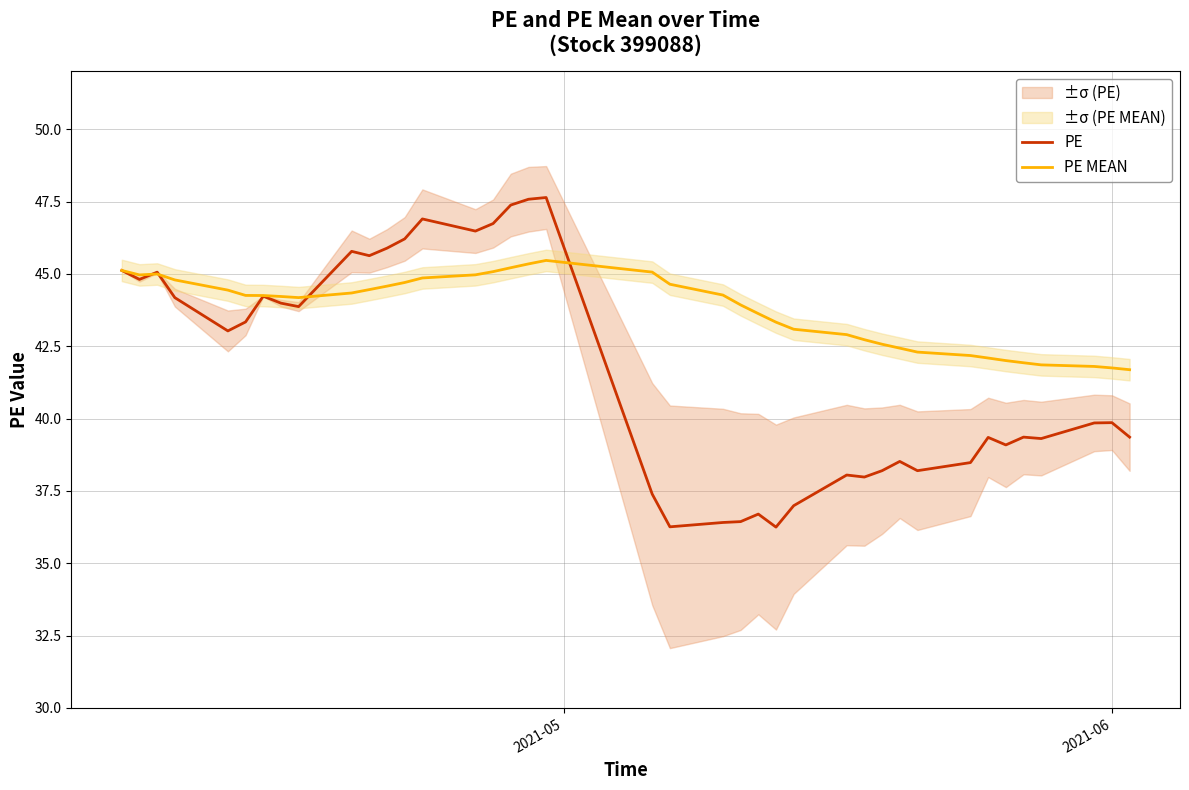

Which series ends up on top after the final intersection of PE MEAN and PE?

PE MEAN